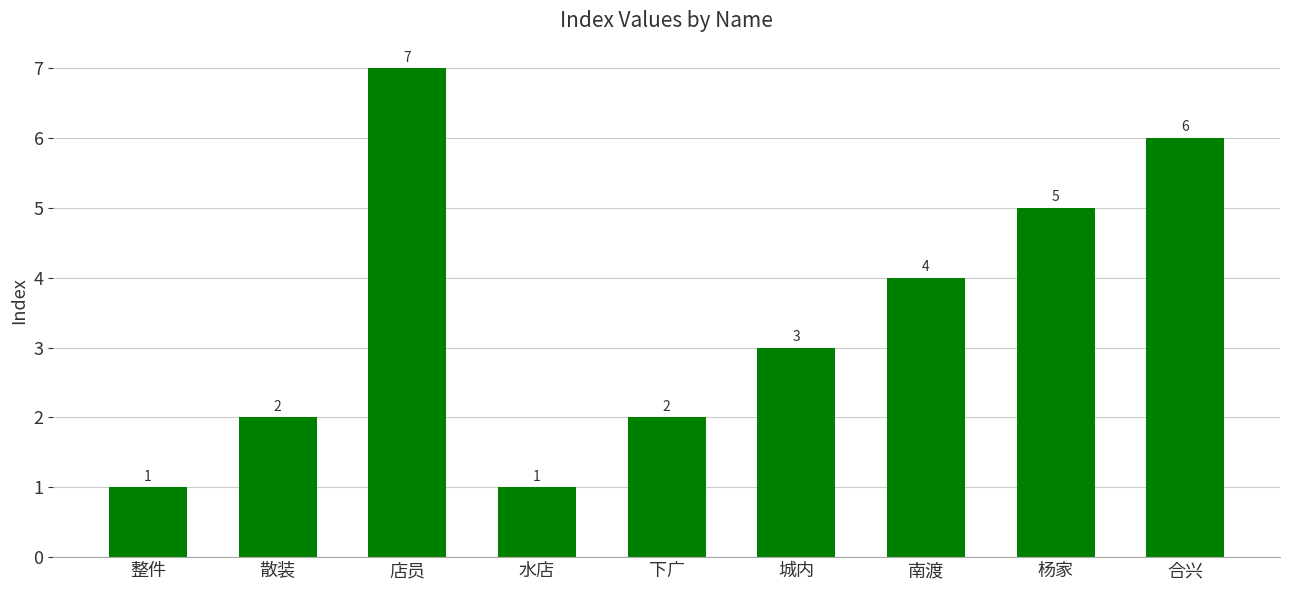

Does the chart contain any negative values?

No